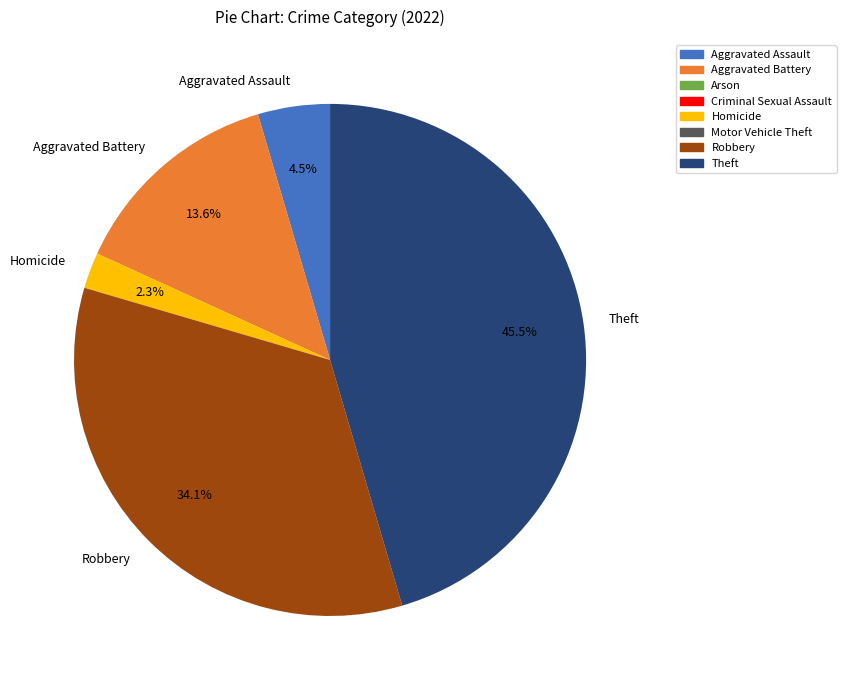

Approximately how many times larger is the value at Aggravated Battery compared to Robbery?

0.4